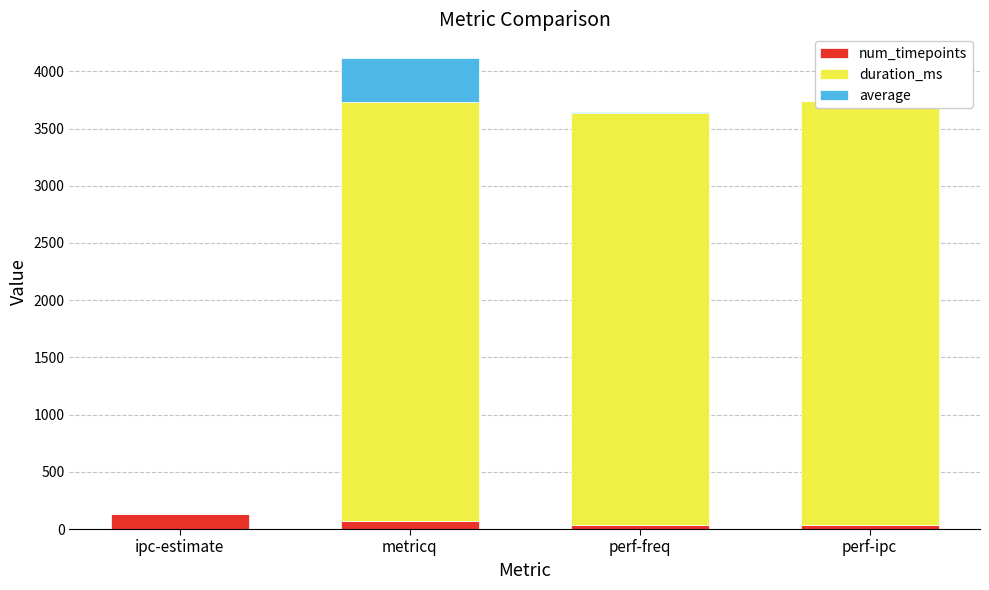

What is the label of the 4th bar from the right?

ipc-estimate